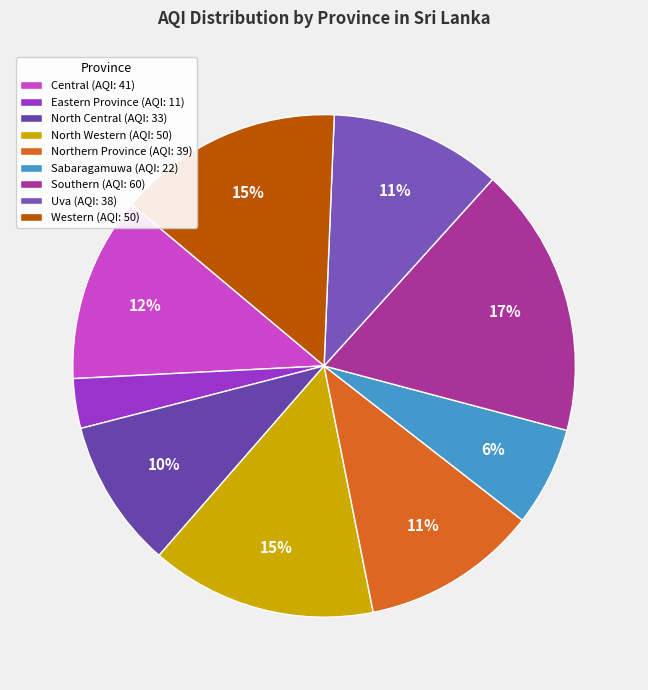

To the nearest percent, what is the difference between the largest and smallest slice percentages?

14%